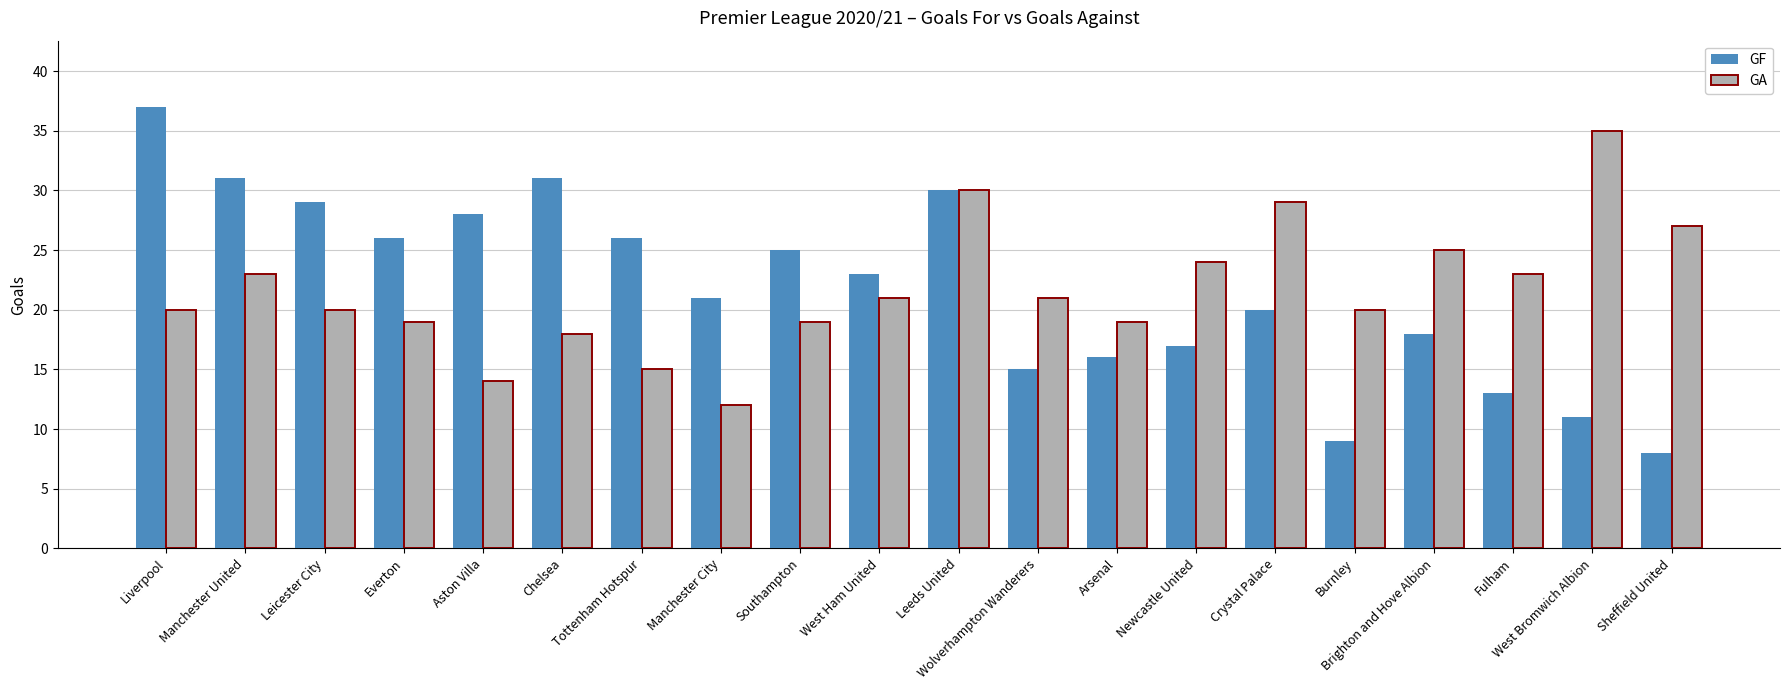

Rank the series at Liverpool from highest to lowest value.

GF, GA